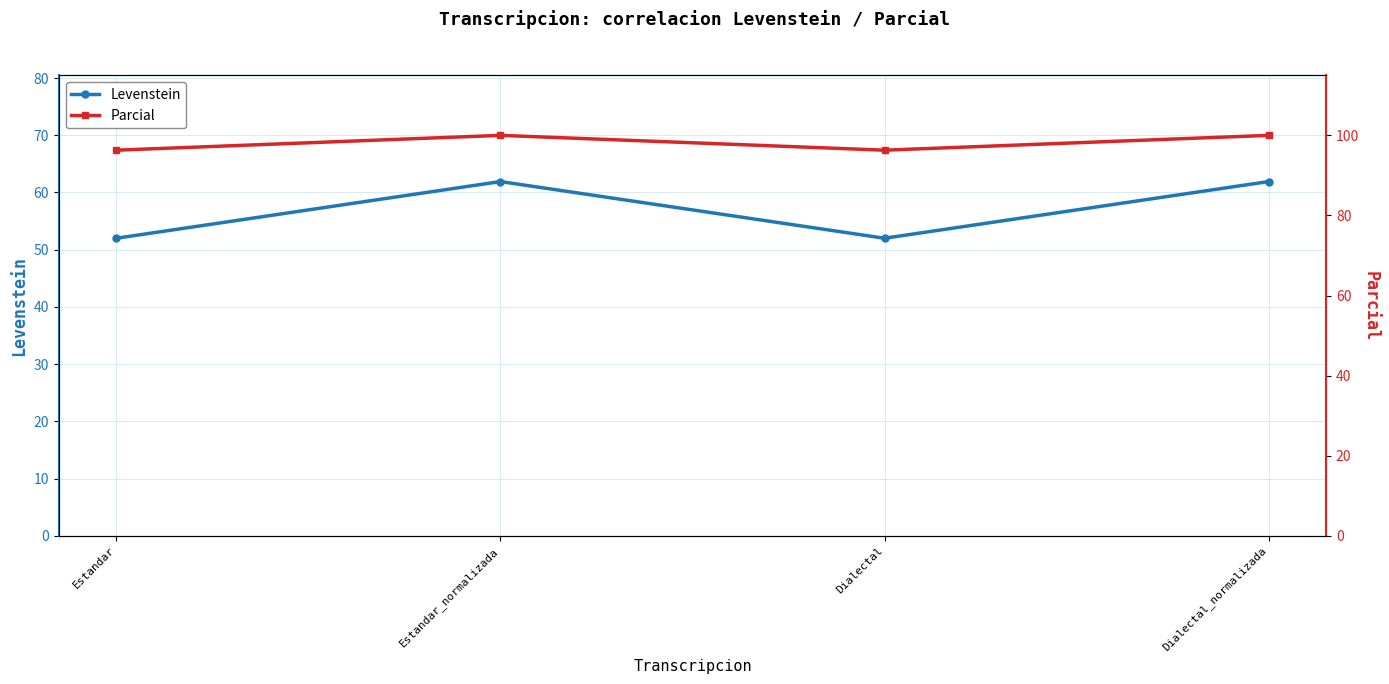

True or false: Levenstein and Parcial intersect in this chart.

False